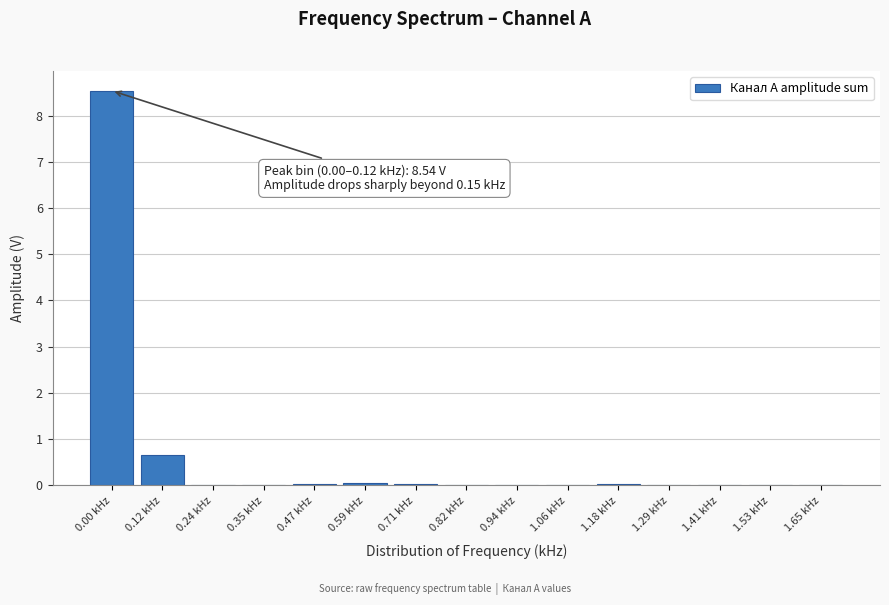

At which label is the value closest to 4?

0.12 kHz